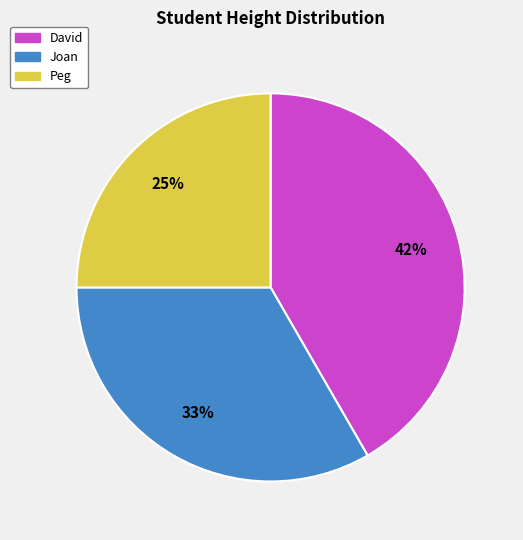

Is there a majority slice in this chart?

No